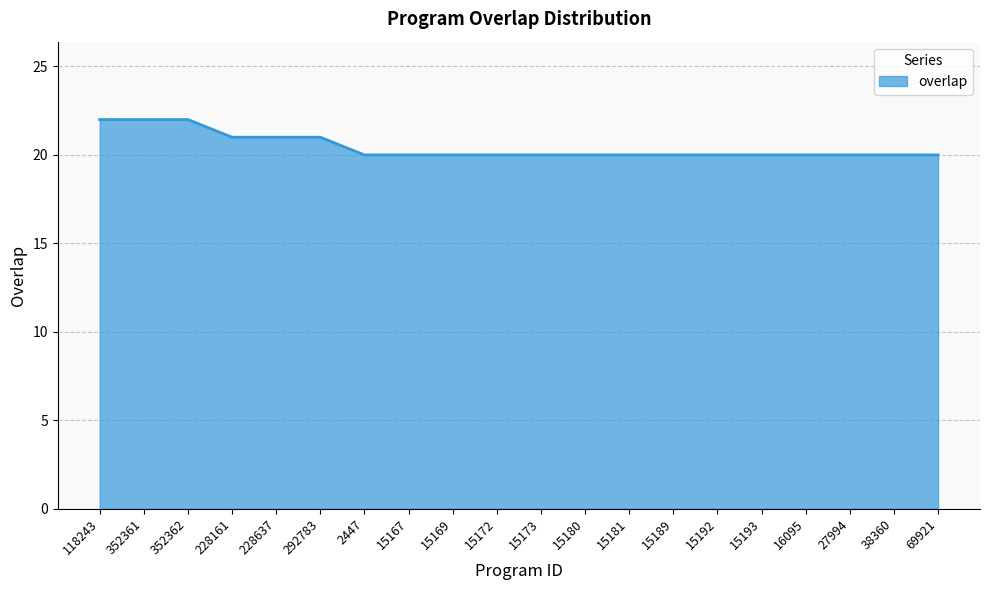

What is the minimum value shown in the chart?

20